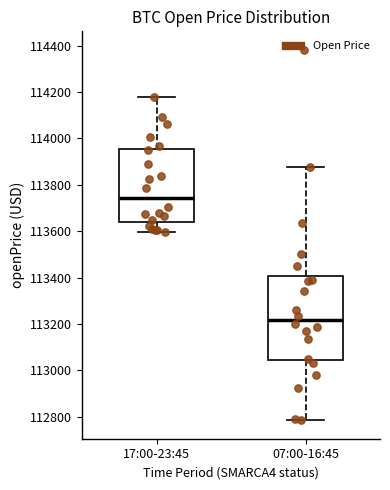

Reading left to right, transcribe this box plot: for each box, give where its median line is, the range the box spans, and where its two whiskers end, as read against the y-axis. The values are not printed on the chart, so give them approximately, as read against the axis.

17:00-23:45: median 113740, box 113640 to 113960, whiskers 113600 to 114180
07:00-16:45: median 113220, box 113040 to 113400, whiskers 112780 to 113880